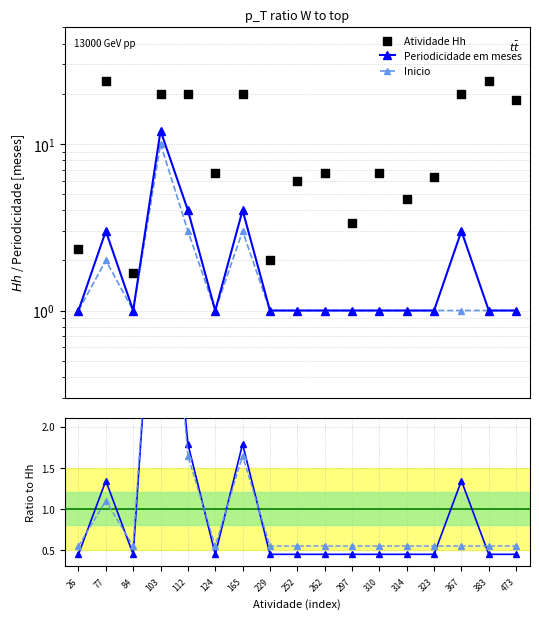

At how many categories does at least one series exceed 22?

2